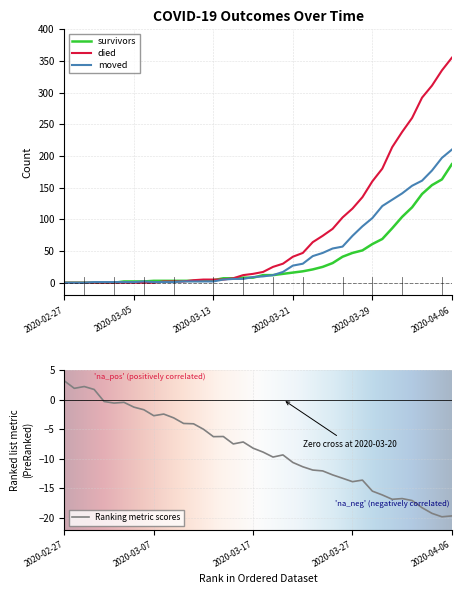

List the series in order of their overall mean, lowest first.

survivors, moved, died